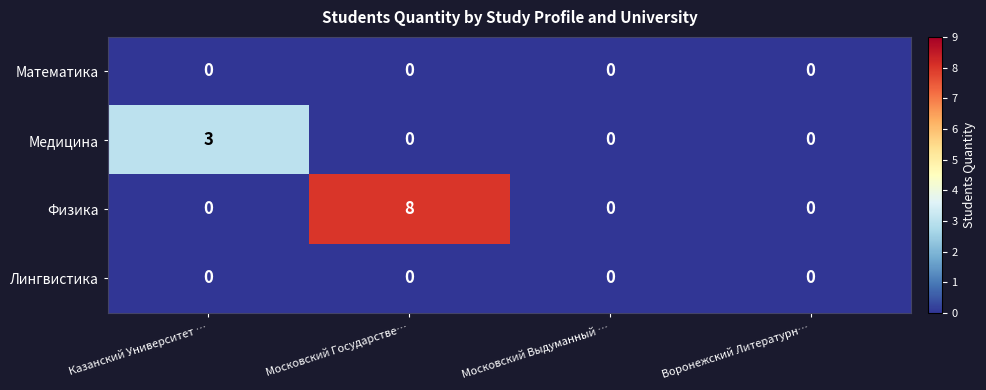

At which category is the sum across all series the highest?

Московский Государстве…